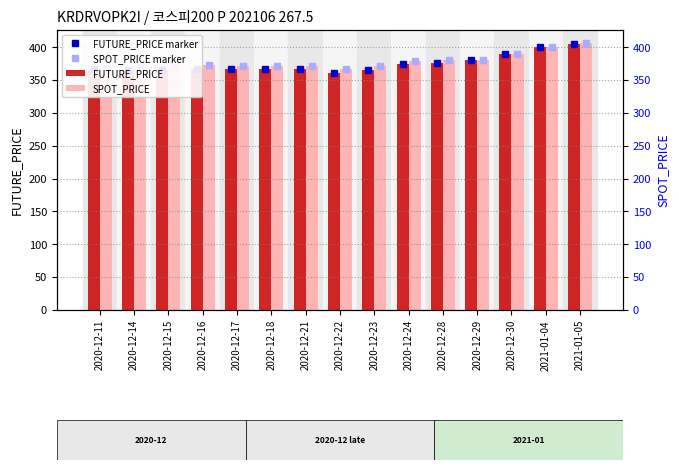

At which label is FUTURE_PRICE marker closest to 383?

2020-12-29